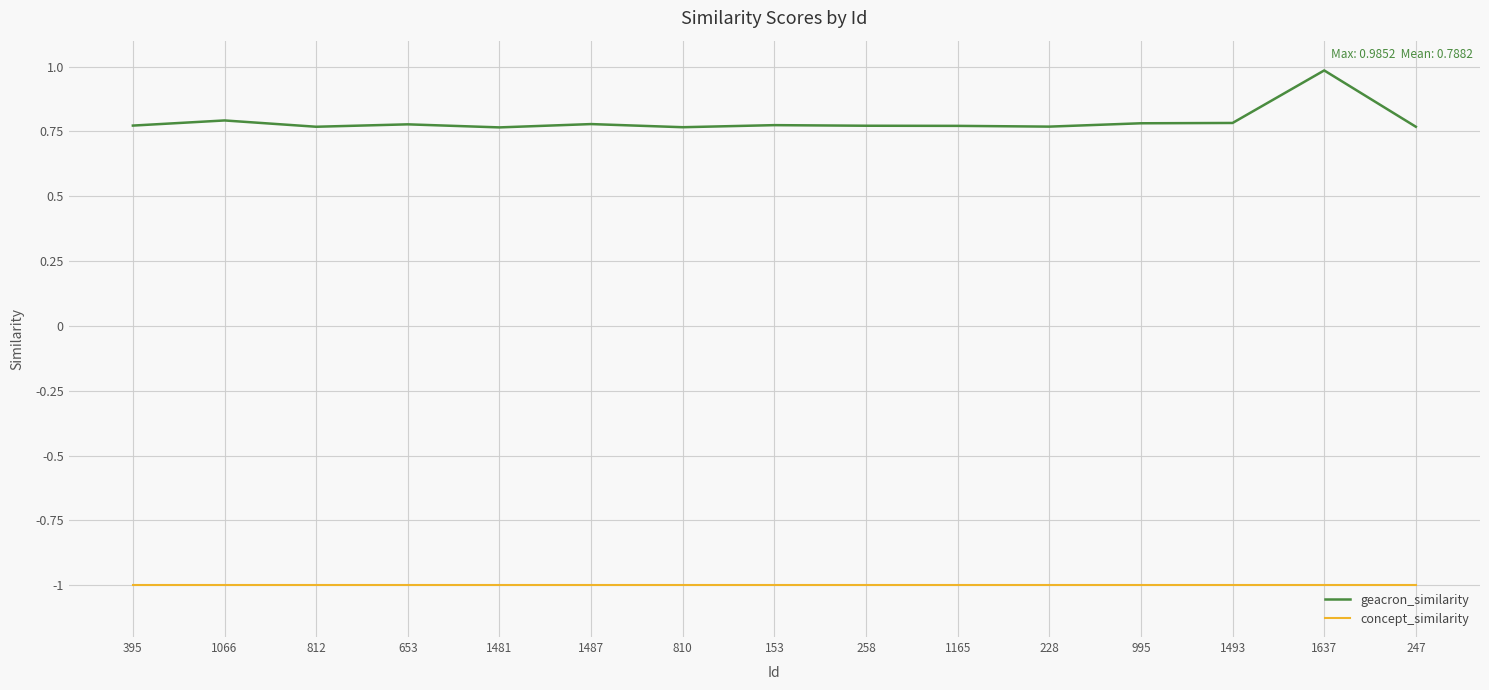

The value of geacron_similarity at 1481 is 0.4. True or false?

False